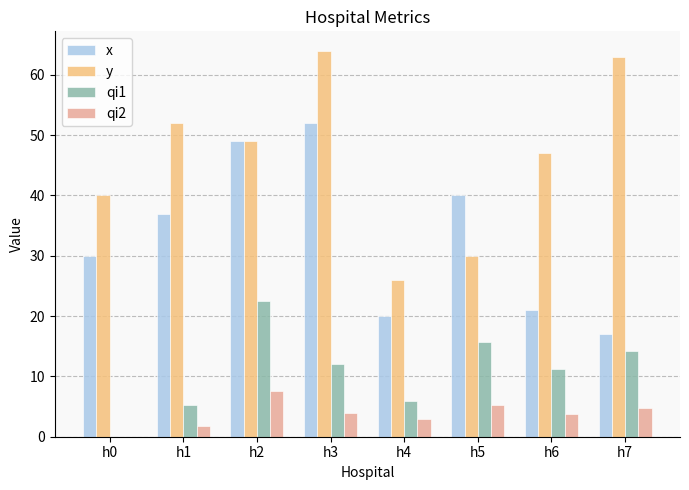

True or false: qi2 has a value of 7.5 at h2.

True